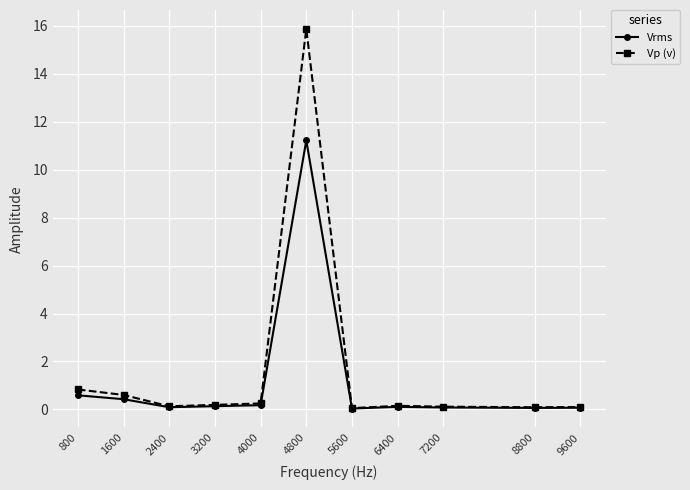

List the series in order of their peak value, lowest first.

Vrms, Vp (v)